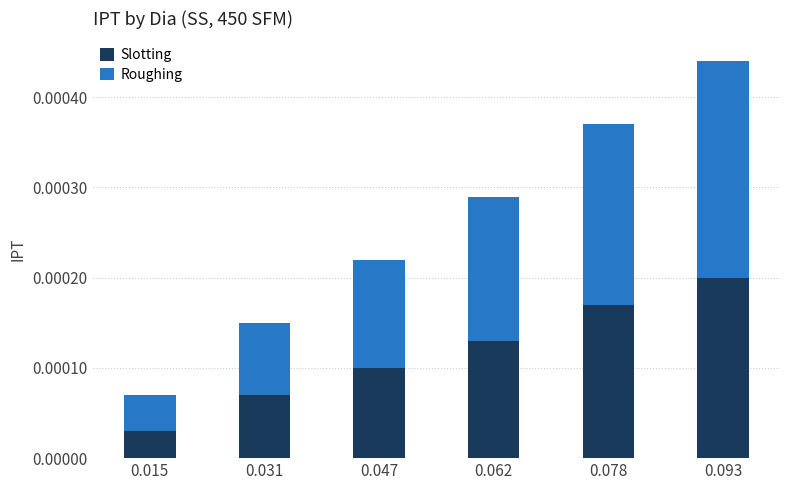

How many data points does each series have?

6